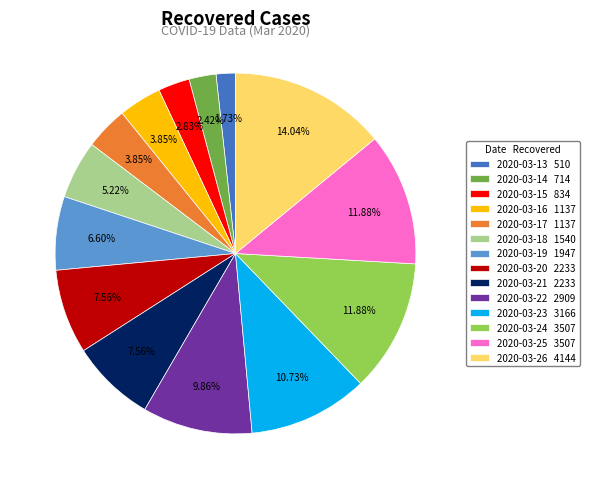

To the nearest percent, what is the combined percentage of 2020-03-15 and 2020-03-26?

17%